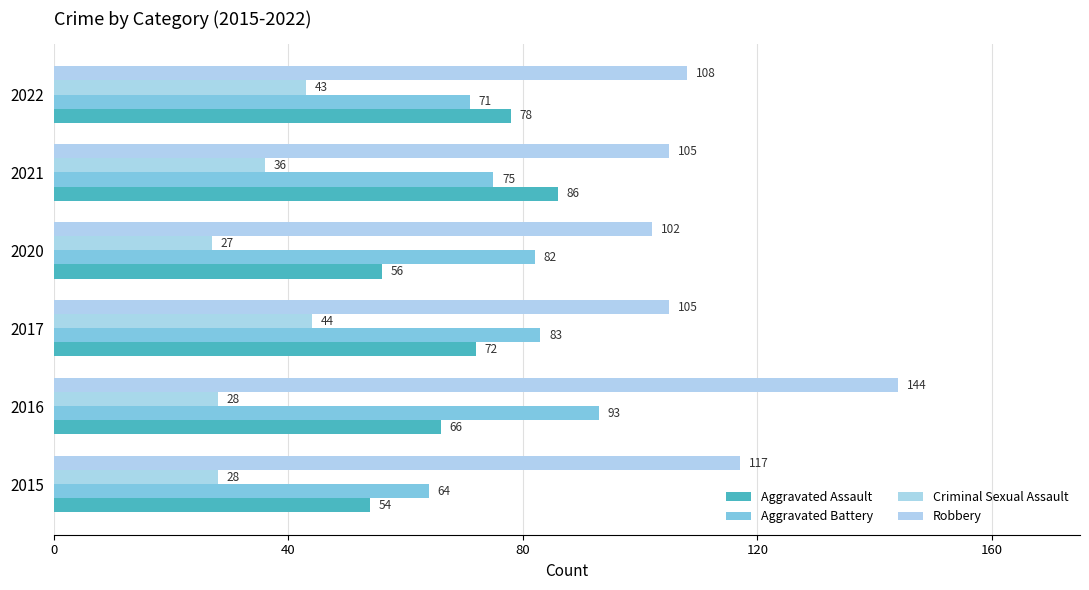

Which series has the largest range (max minus min)?

Robbery